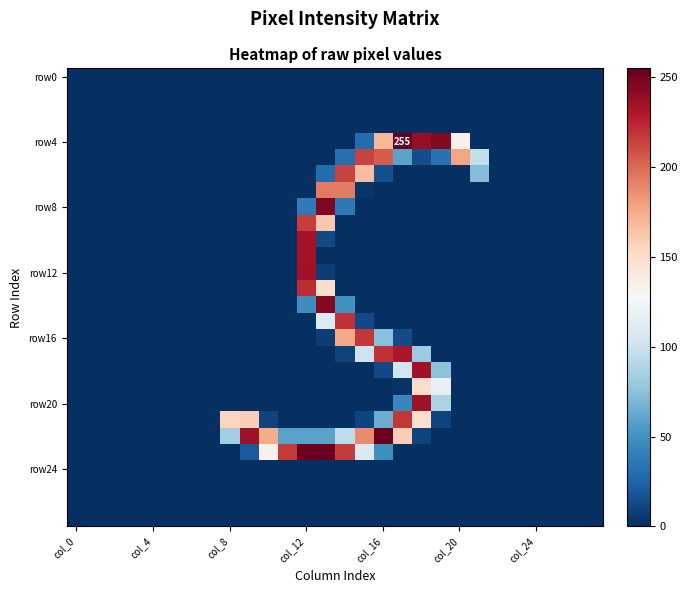

At which category is the sum across all series the highest?

col_12